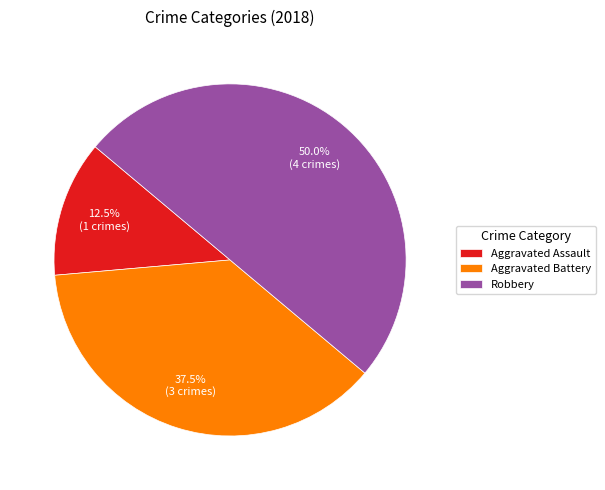

Which category has the smallest portion of the pie?

Aggravated Assault